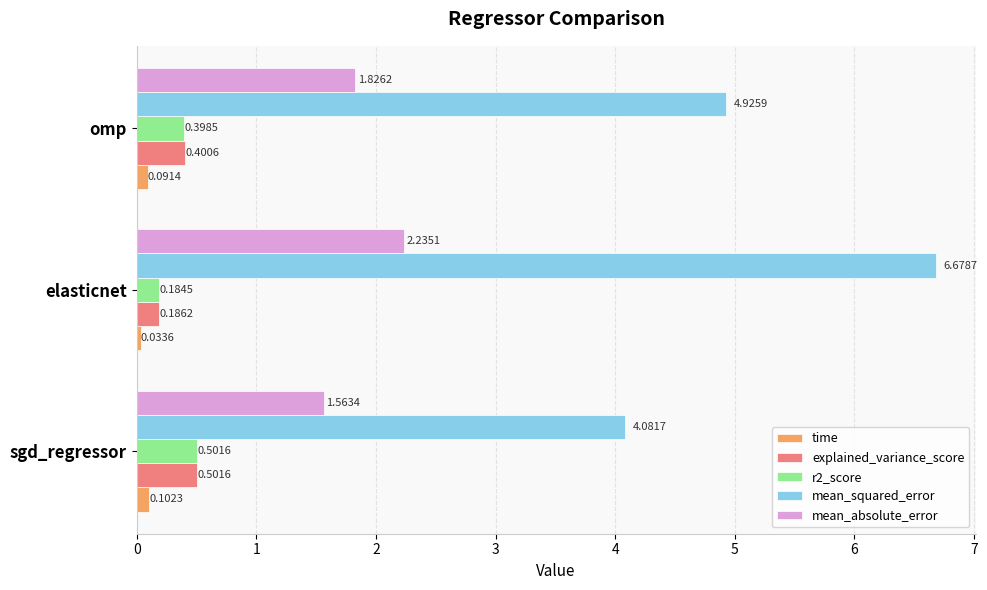

Where is time nearest to the value 0?

elasticnet